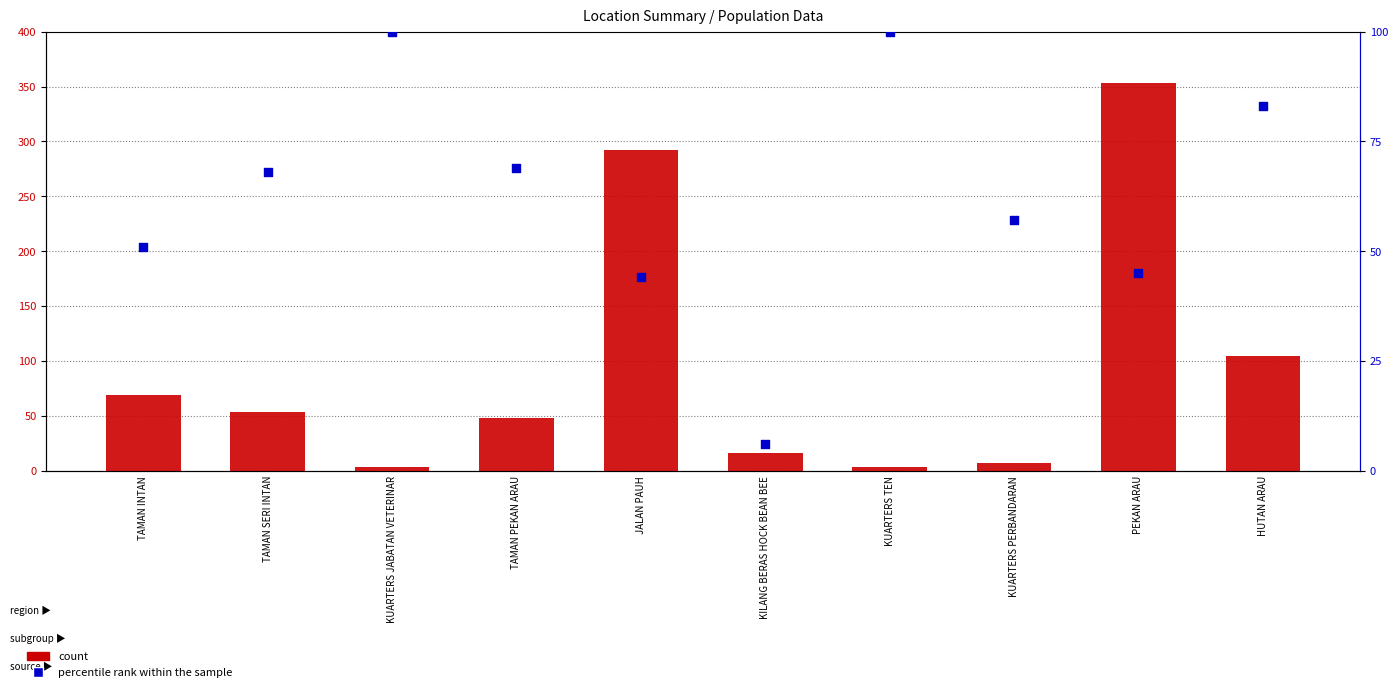

Which series reaches the maximum Y coordinate?

count